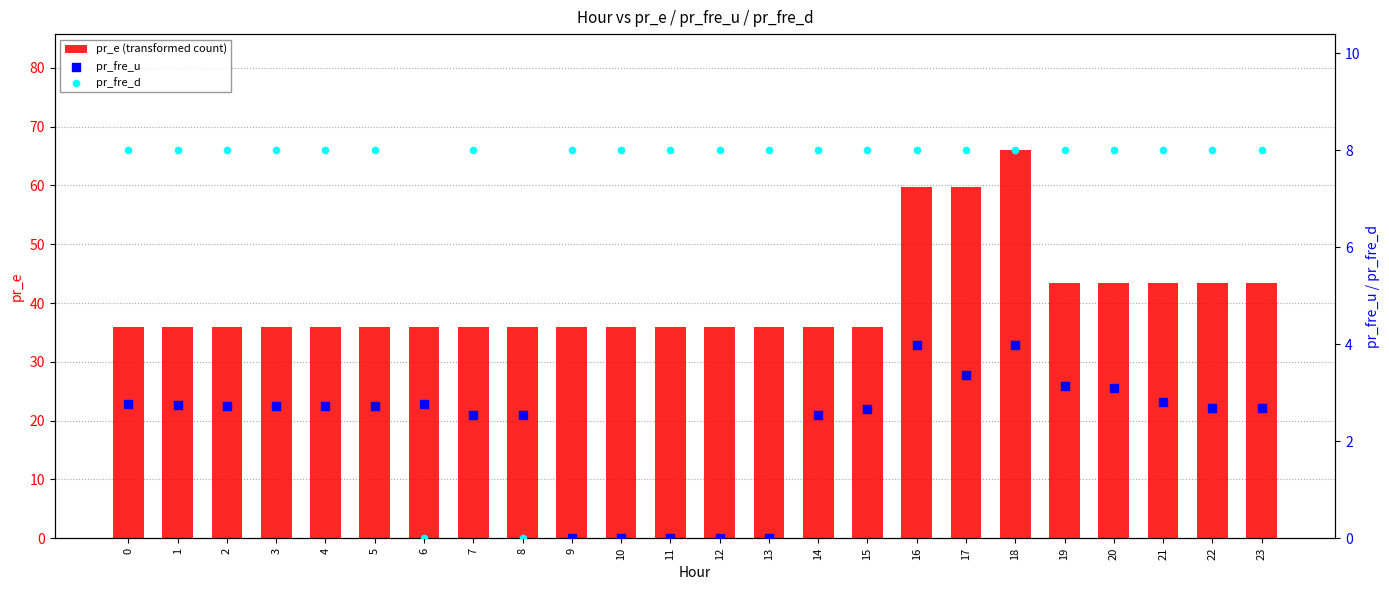

Which series reaches the minimum Y coordinate?

pr_fre_d